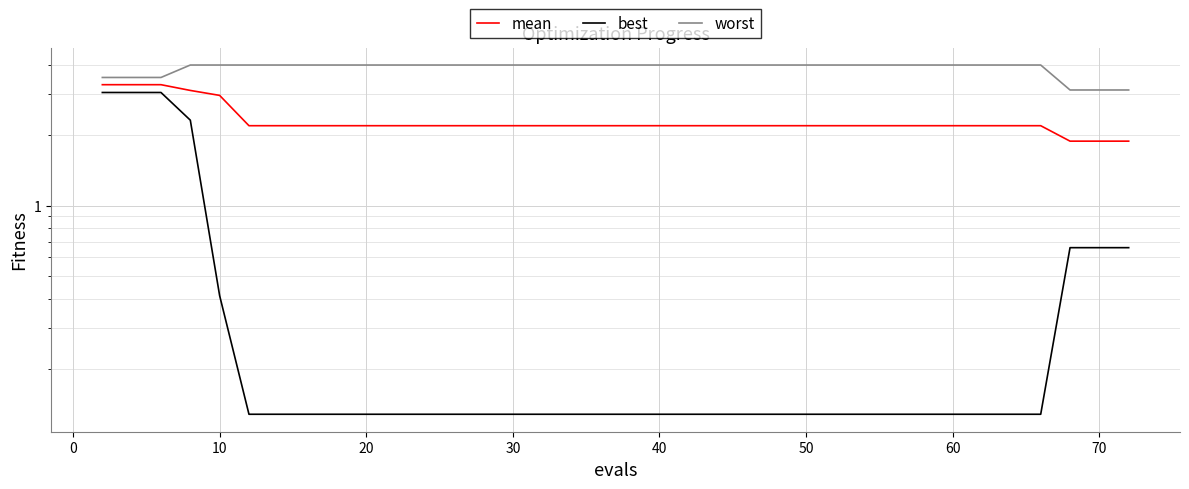

List the series in order of their peak value, lowest first.

best, mean, worst